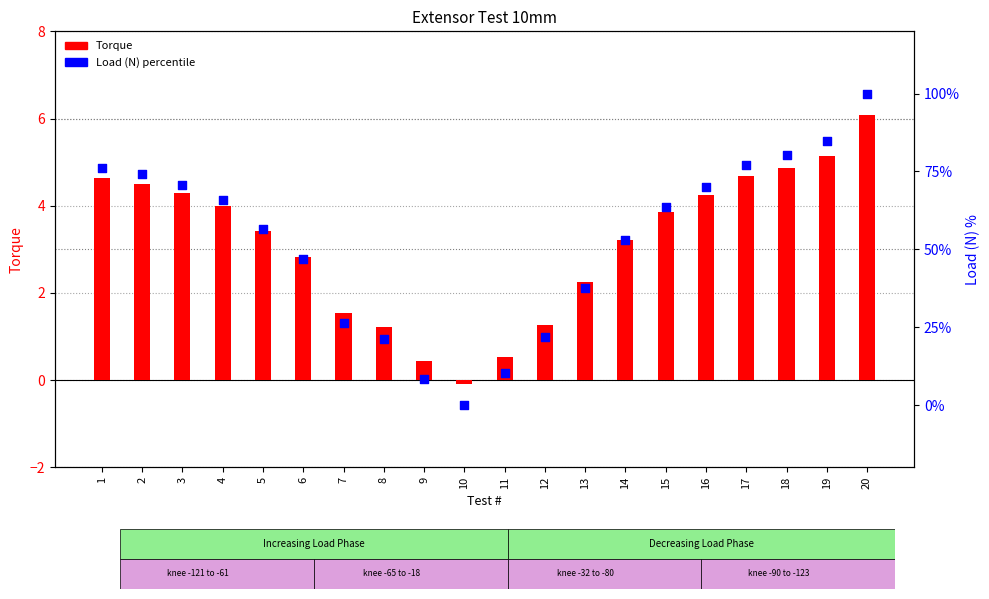

At how many categories does at least one series exceed 9?

18